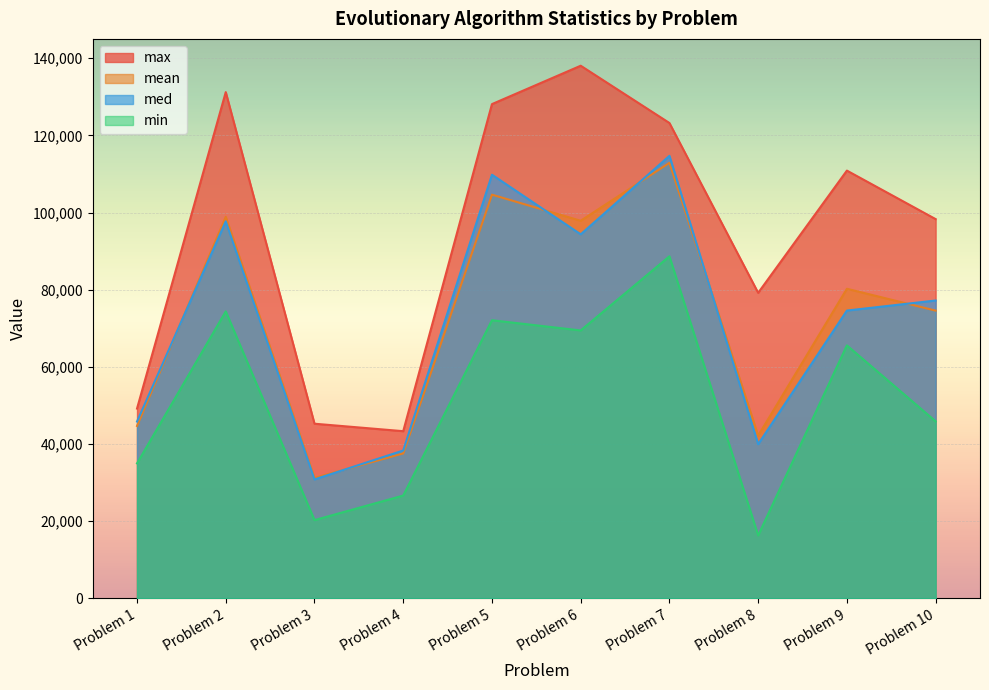

True or false: mean and max cross at least once.

False